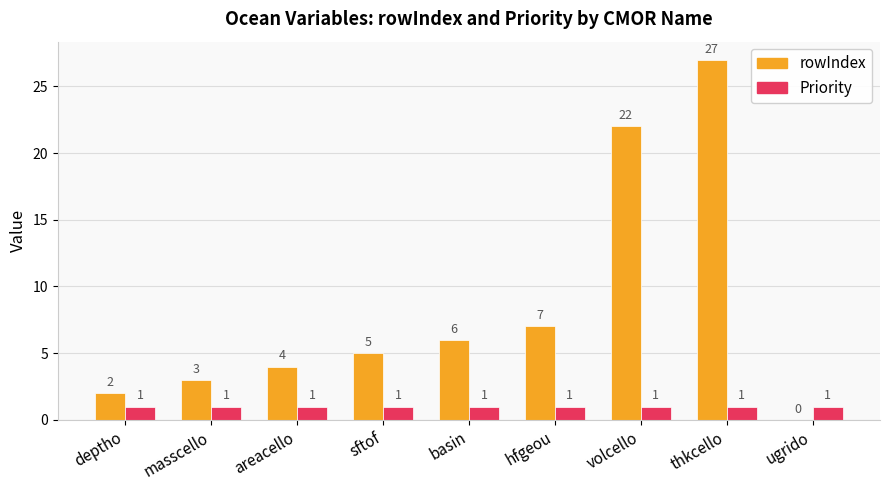

The rowIndex series shows 3 at masscello. True or false?

True